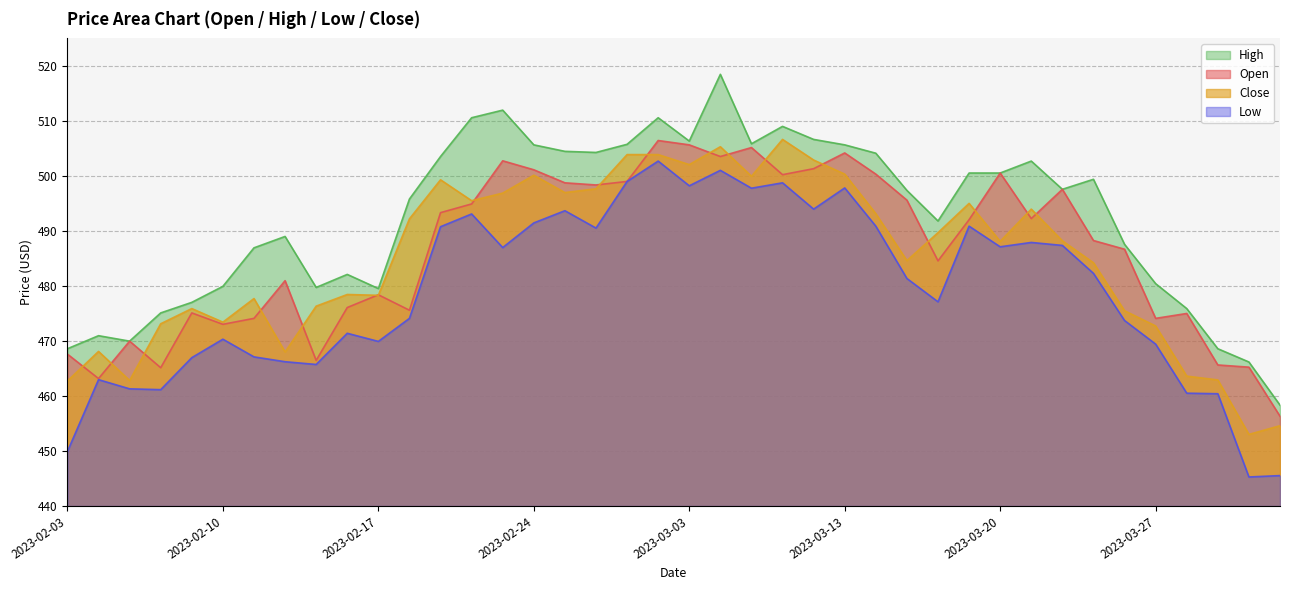

What is the difference between the highest and lowest values at 2023-02-21?

12.8